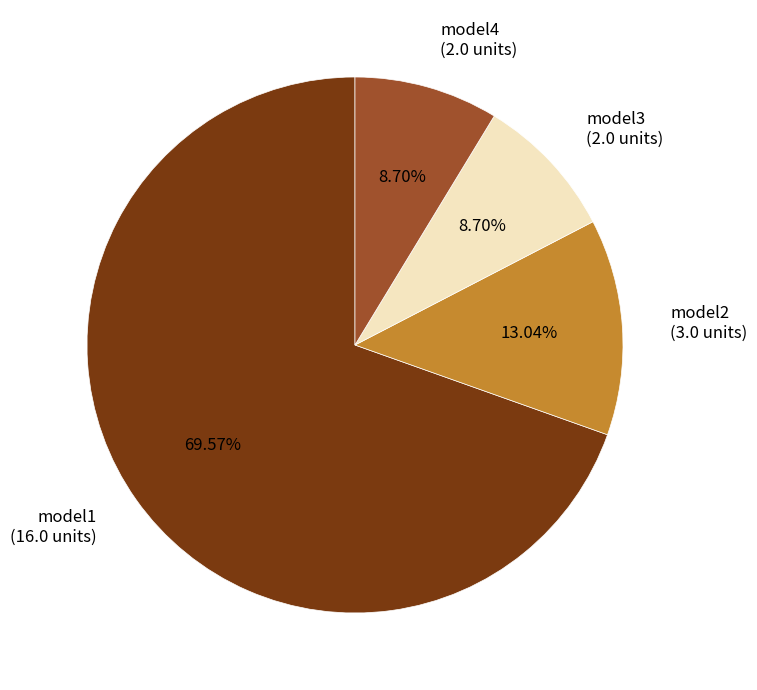

To the nearest percent, what percentage of the pie is model2?

13%